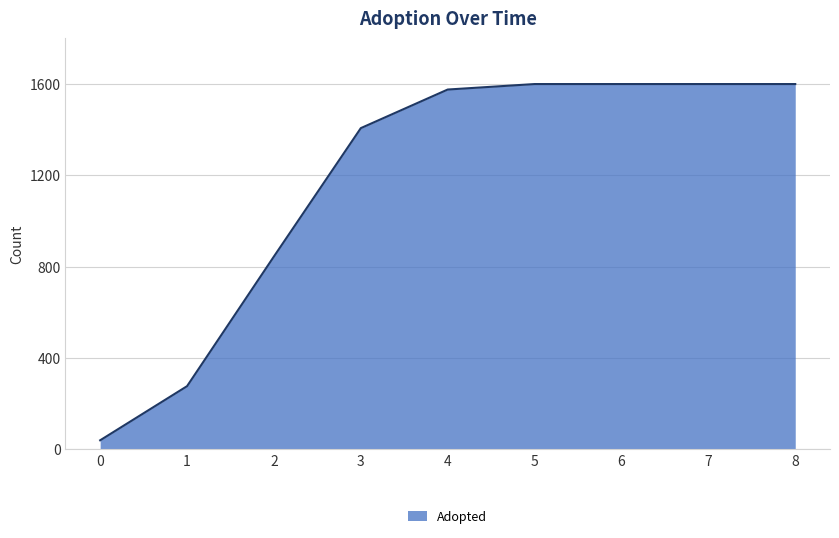

What is the difference between the second highest and second lowest values?

1323